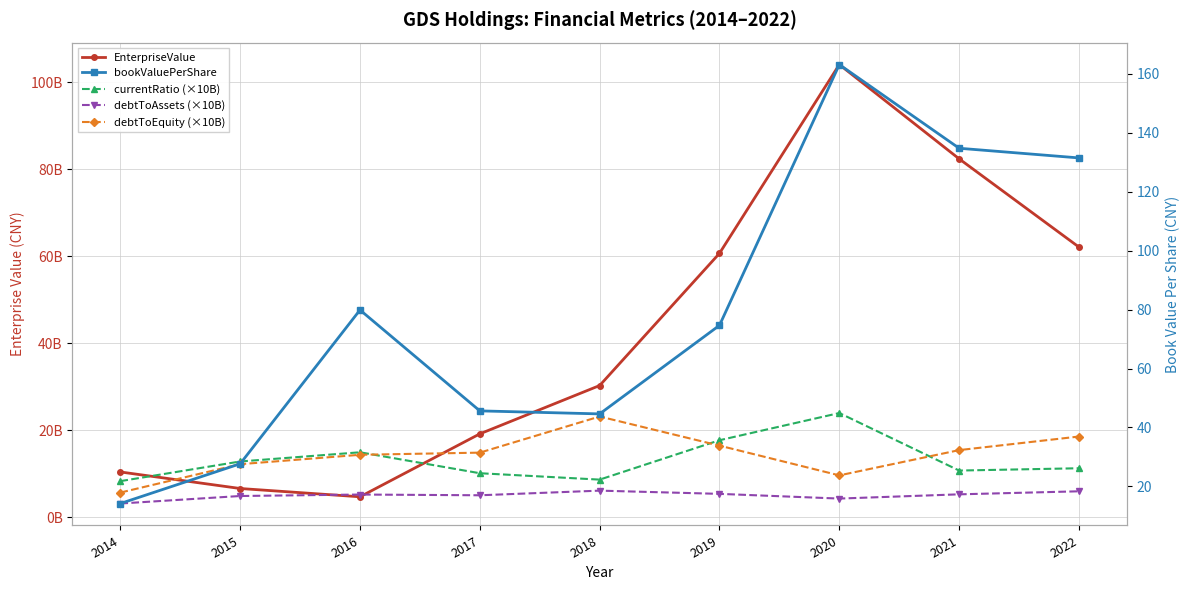

What is the average value of the EnterpriseValue series?

42274960078.5